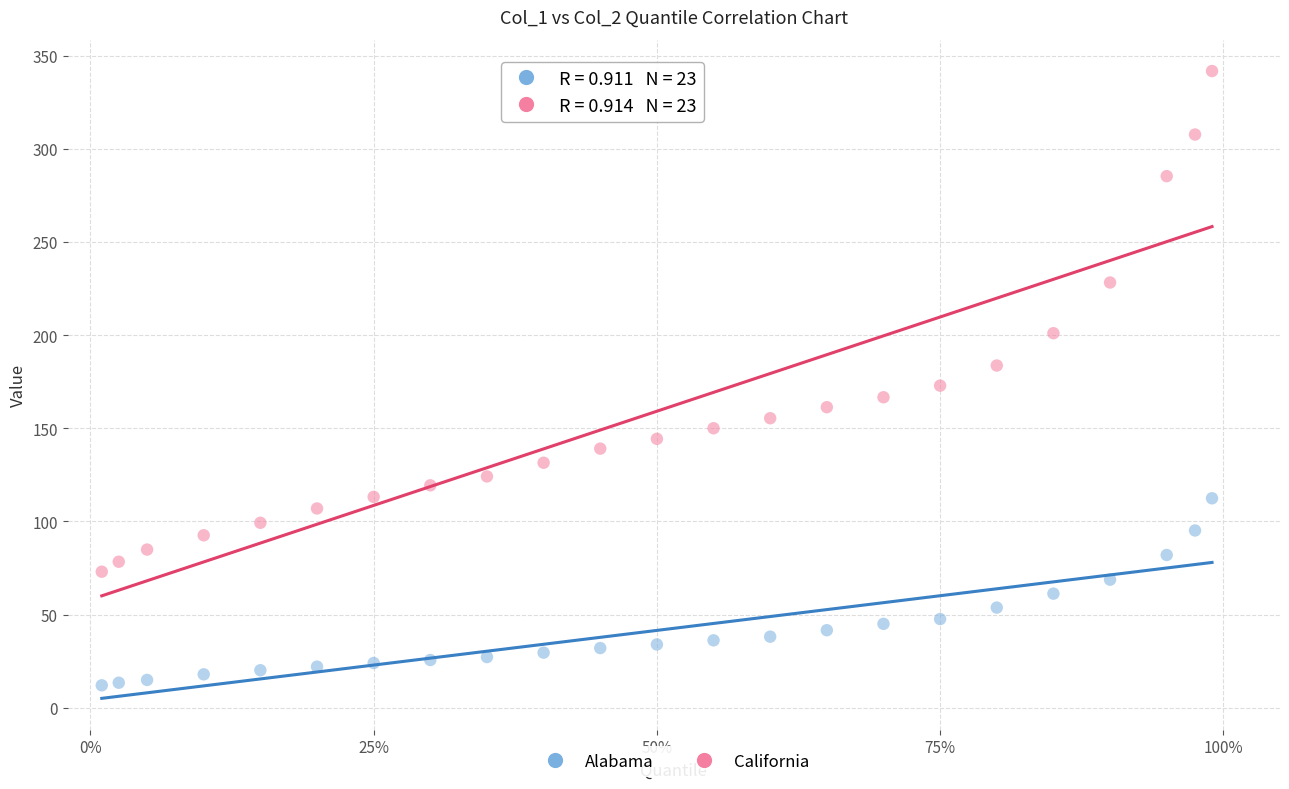

Across all data points, what is the range of X values (max minus min)?

1.0